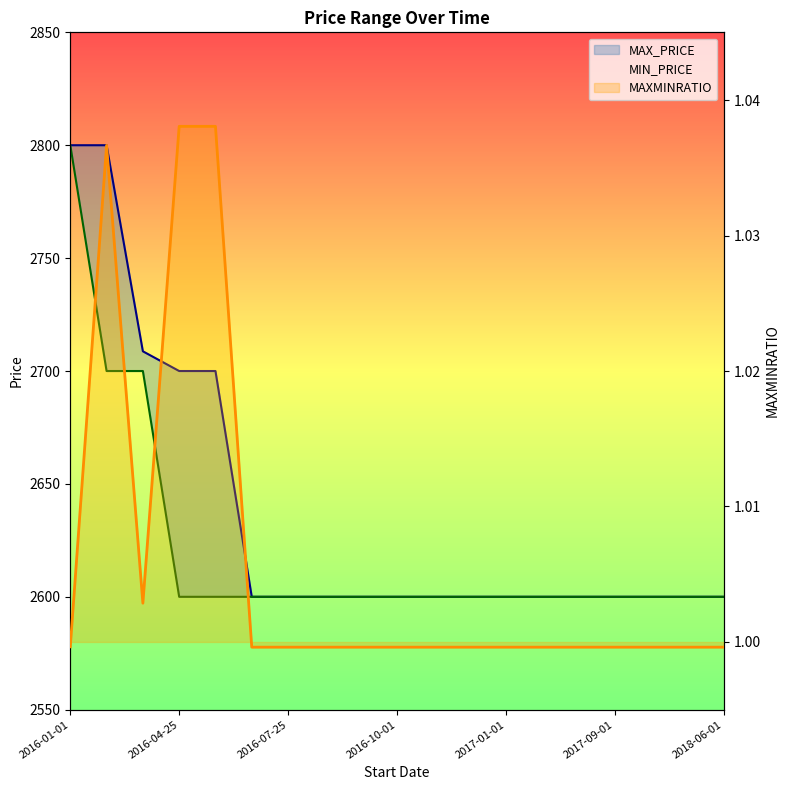

The value of MAX_PRICE at 11 is 2600.0. True or false?

True